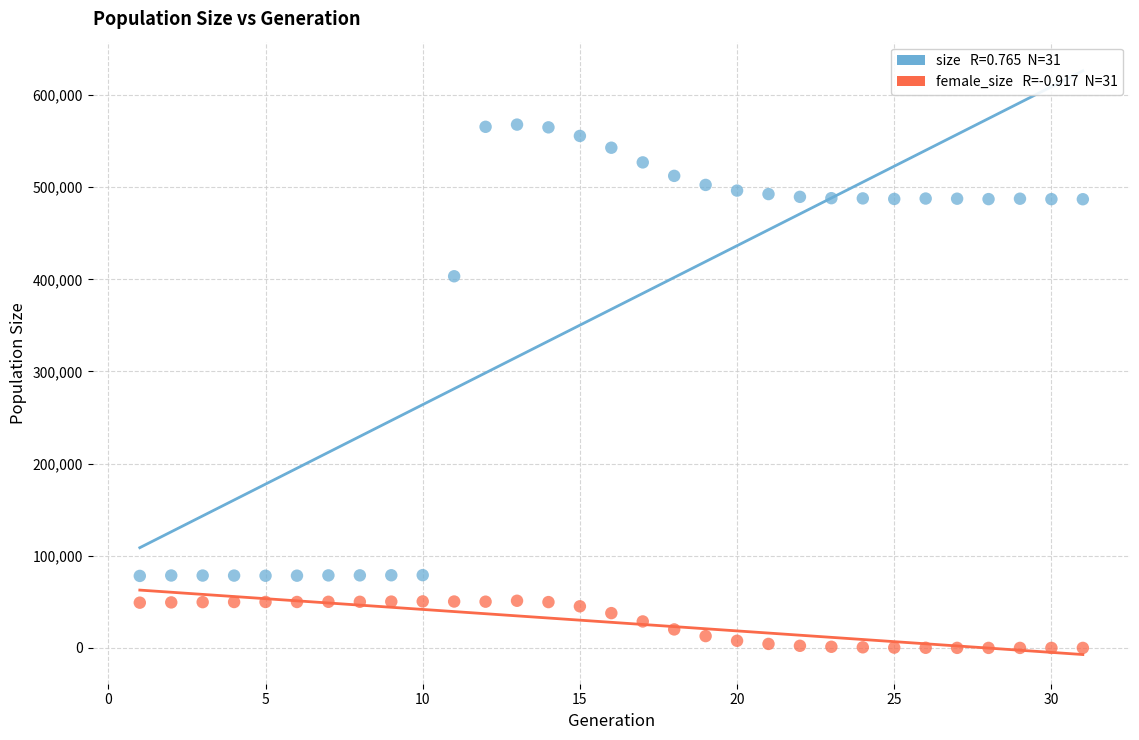

Across all series, what Y value is closest to 283977?

403357